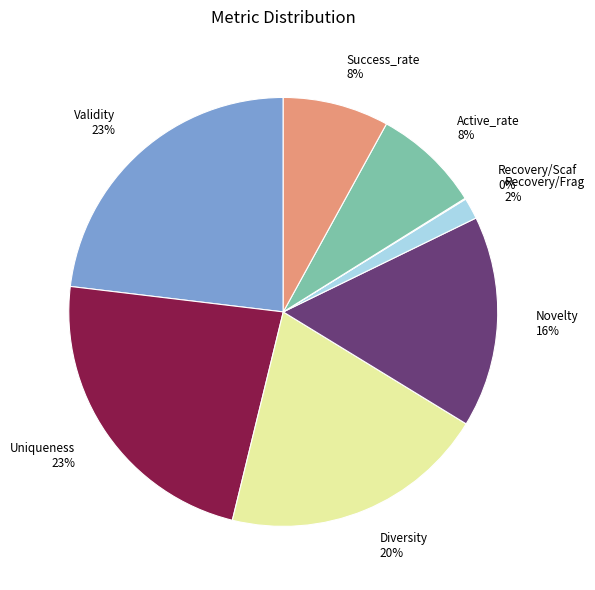

To the nearest percent, what is the difference between the largest and smallest slice percentages?

23%